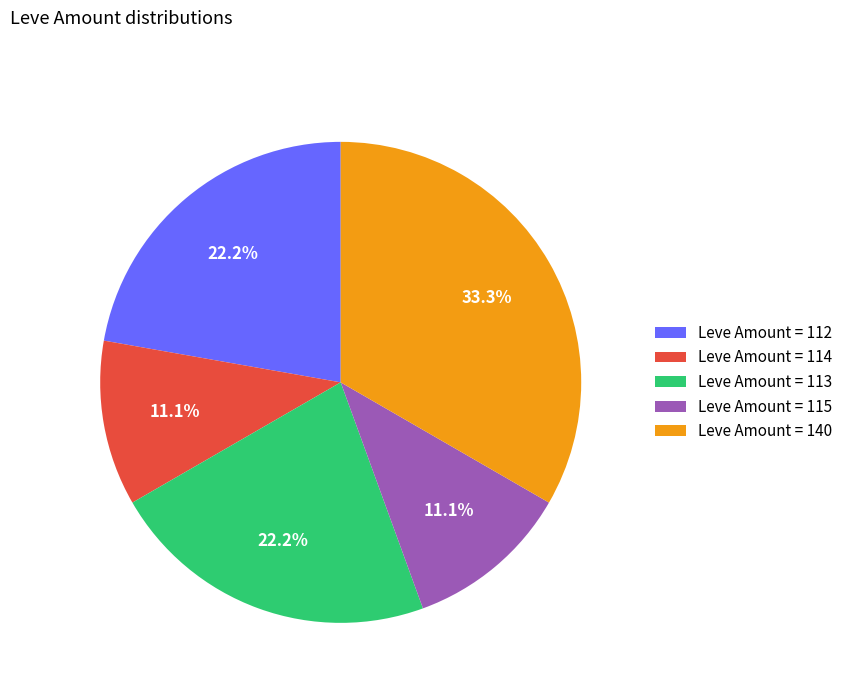

Combined, do Leve Amount = 112 and Leve Amount = 115 account for over 50%?

No